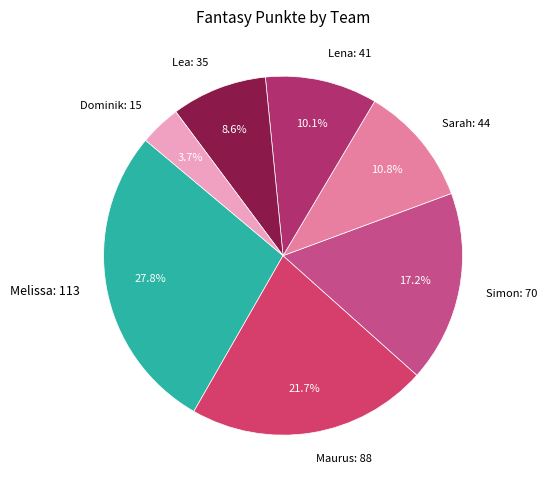

Which slice is the largest?

Melissa